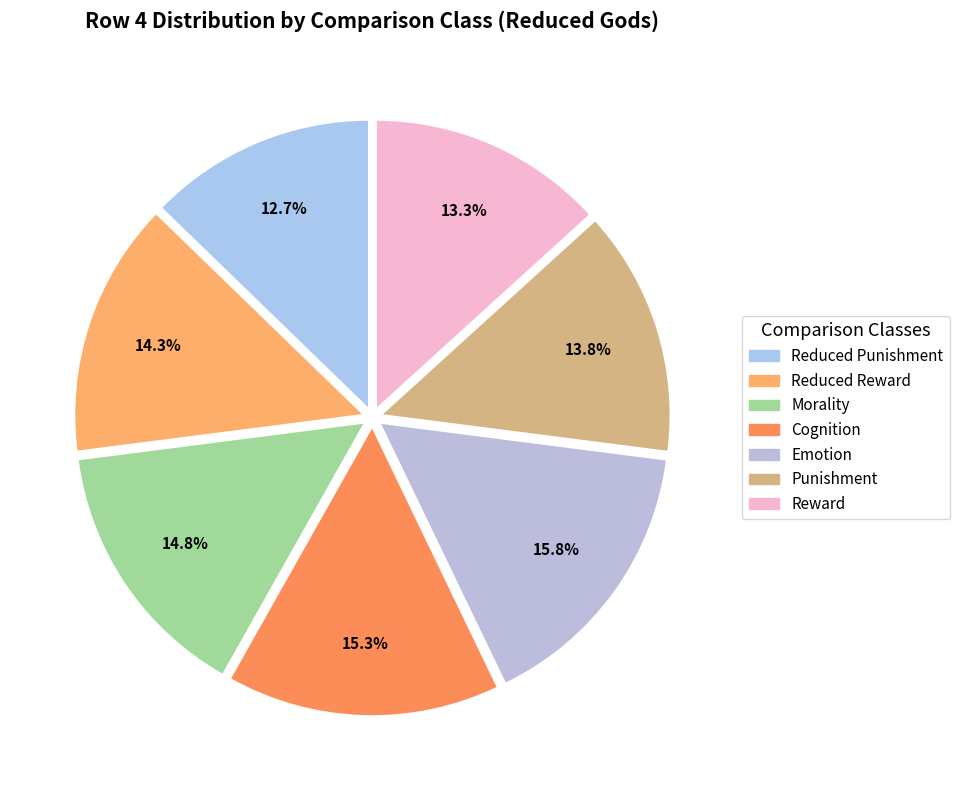

Between Morality and Emotion, which is larger?

Emotion